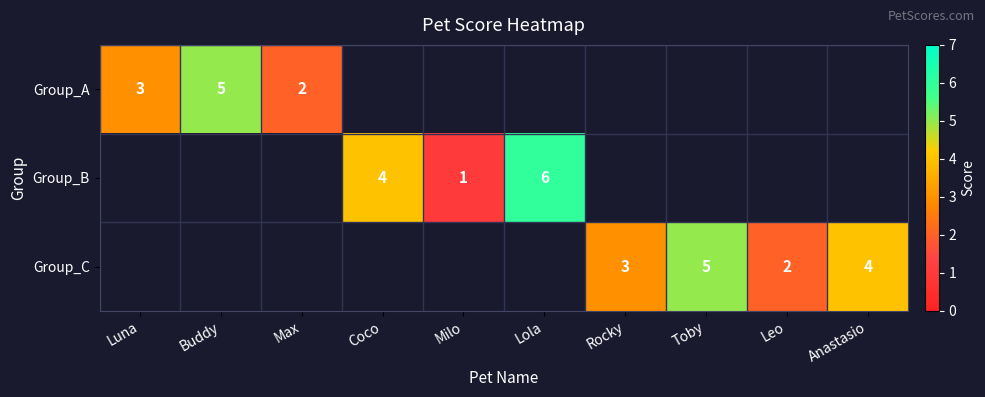

The value of Group_C at Leo is 1. True or false?

False